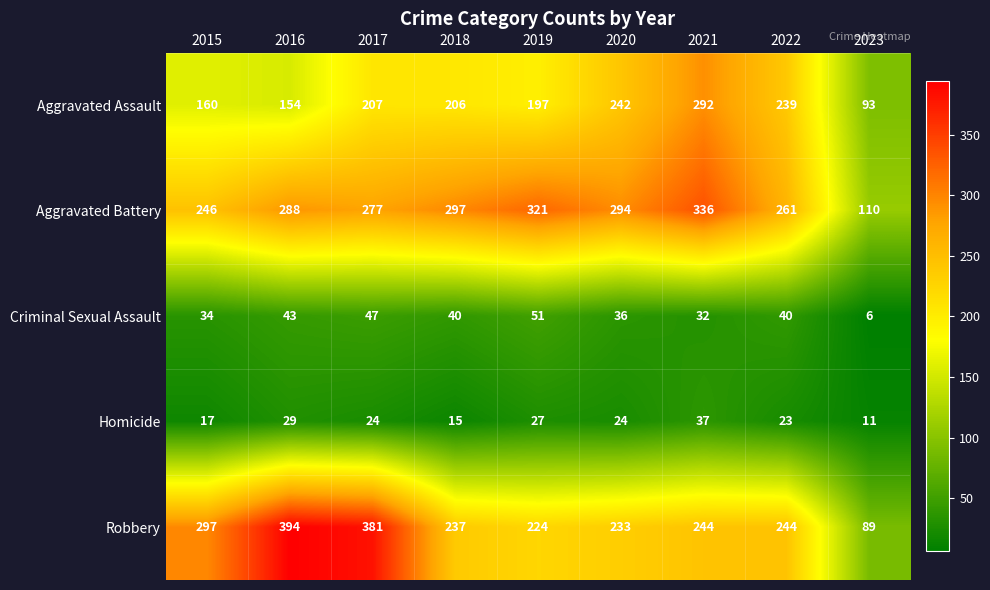

The value of Aggravated Battery at 2020 is 294. True or false?

True